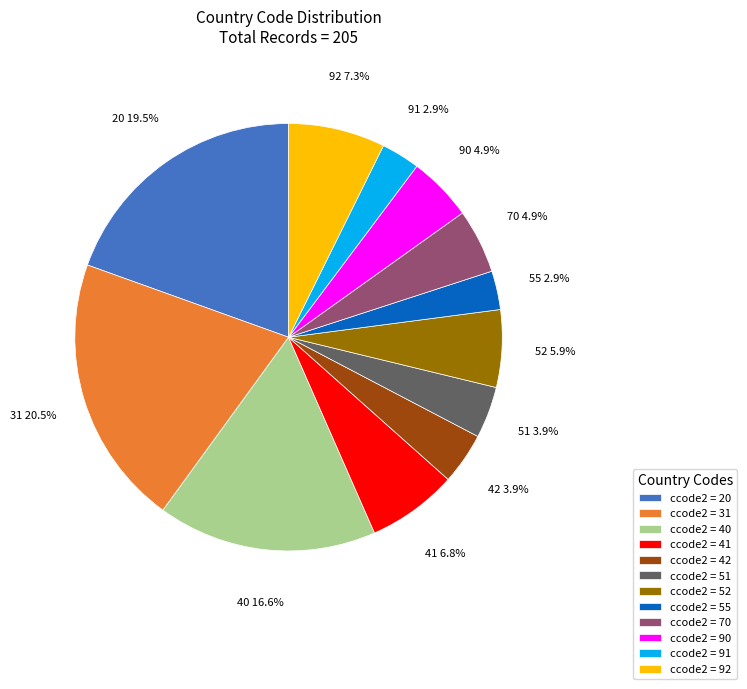

Which category has the biggest portion of the pie?

ccode2 = 31